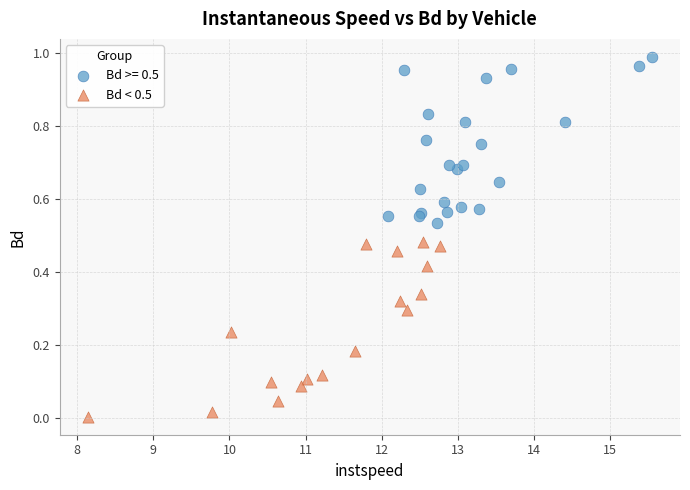

Which series reaches the maximum Y coordinate?

Bd >= 0.5